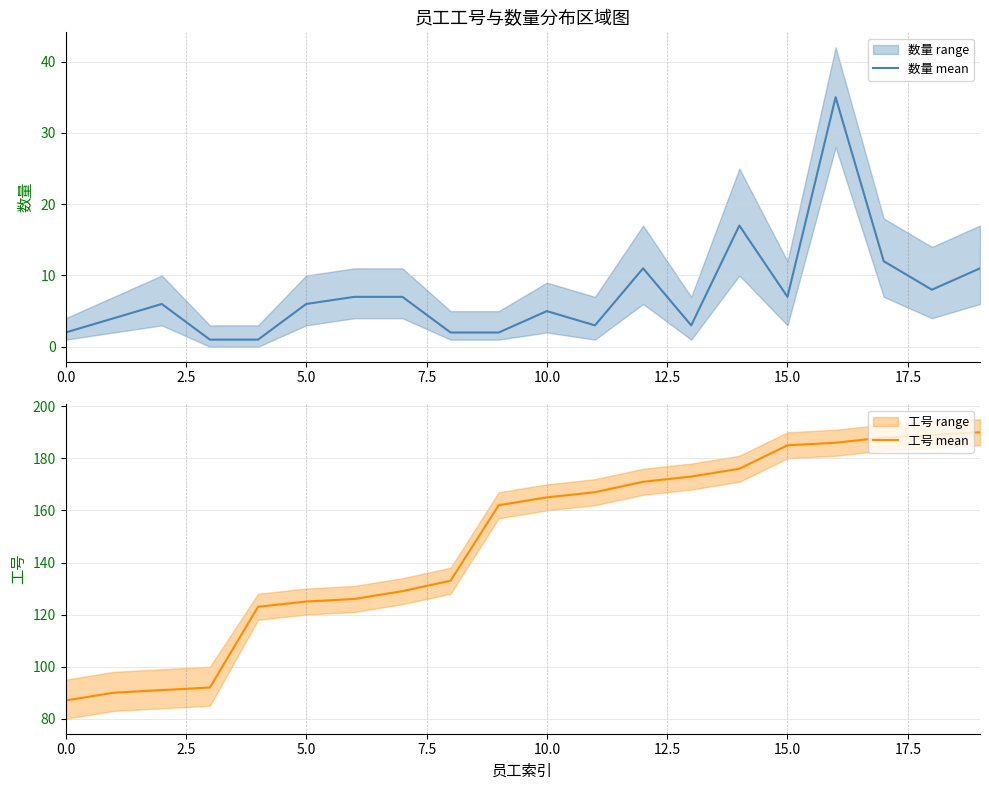

Is it true that 数量 mean equals 7 at 15.0?

True